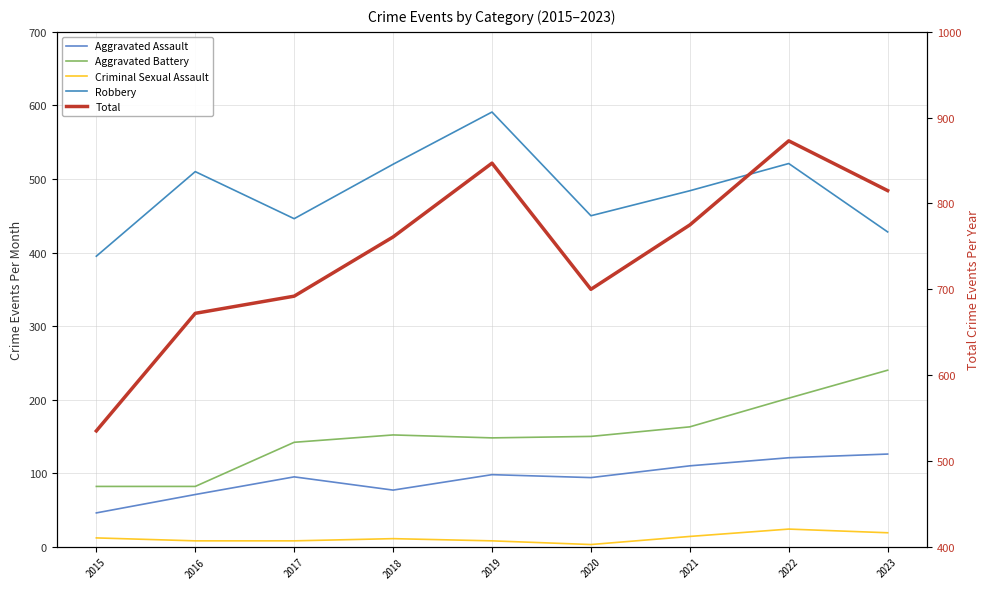

Is the value of Robbery at 2016 greater than the value of Aggravated Battery at 2019?

Yes